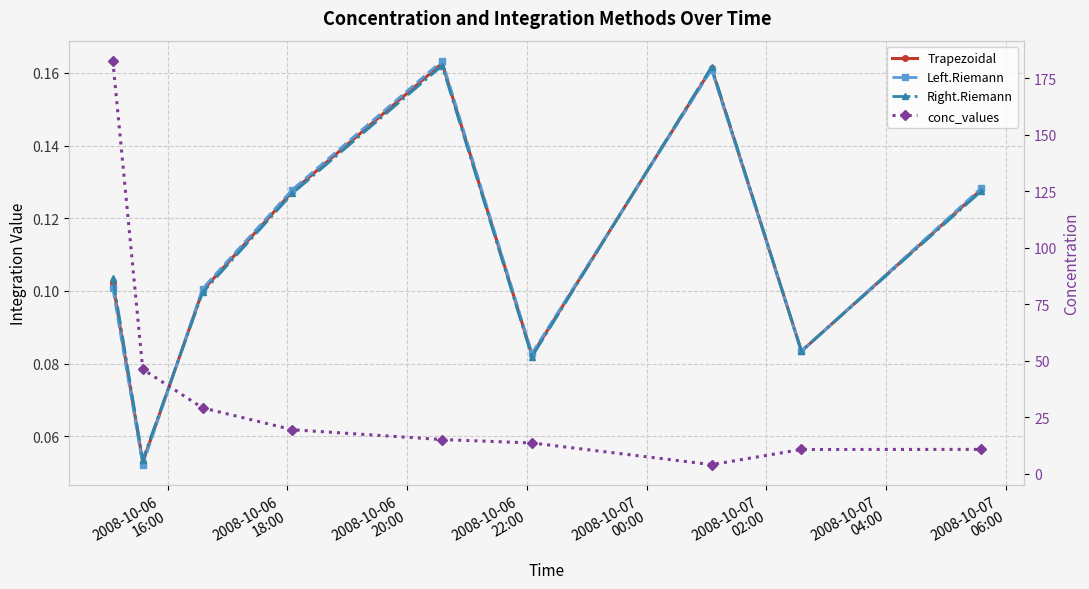

True or false: conc_values has a value of 2.1 at 2008-10-07
04:00.

False